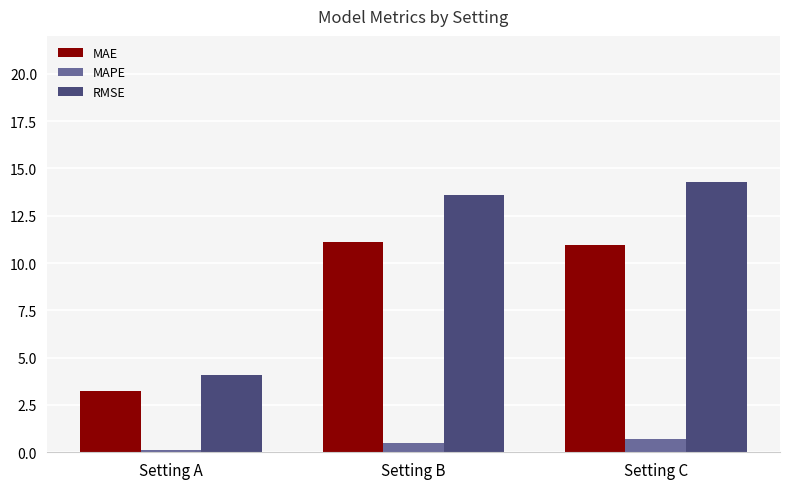

Read the MAPE value at Setting B.

0.5